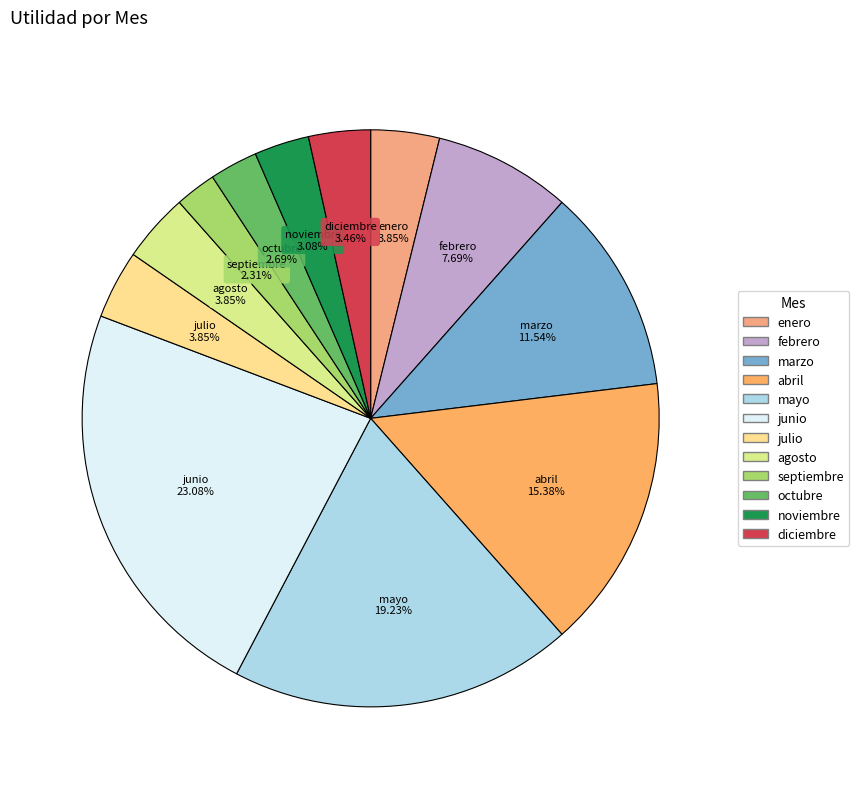

Which category has the biggest portion of the pie?

junio